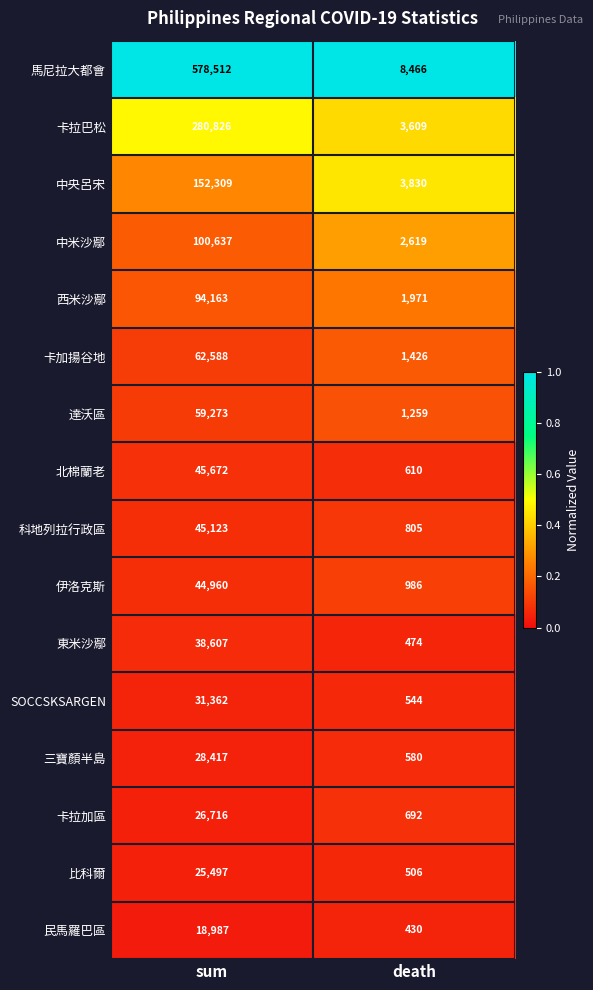

The value of 達沃區 at death is 1993. True or false?

False